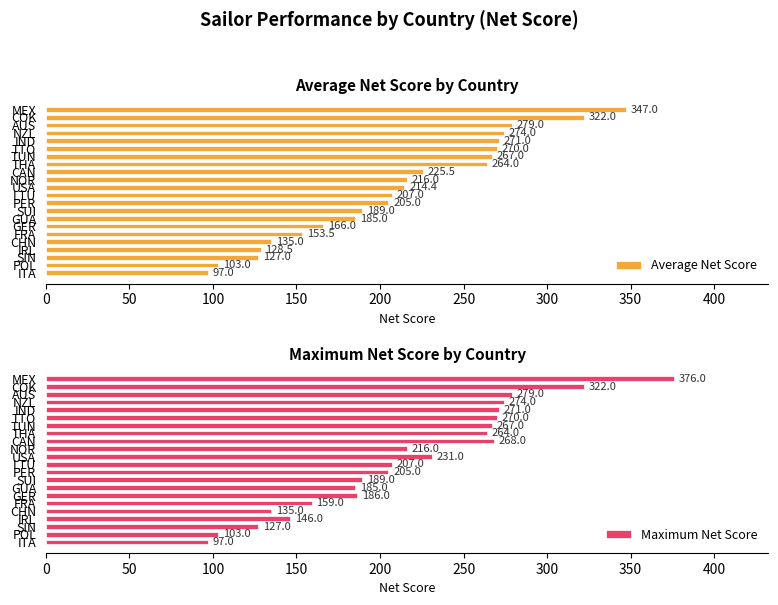

At which label is Average Net Score closest to 222?

CAN